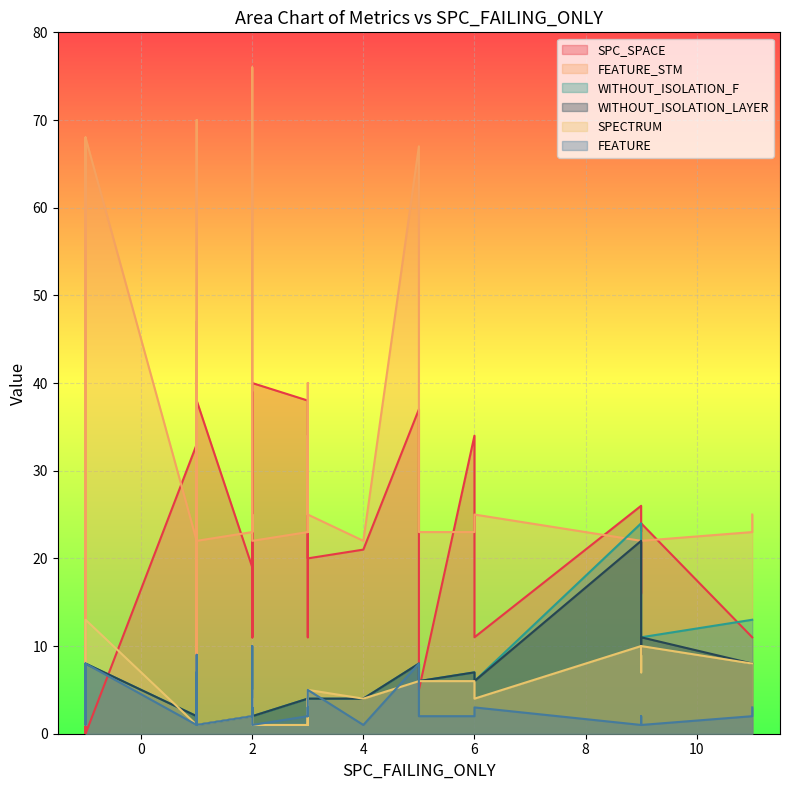

How many interior local peaks does the FEATURE series have?

10